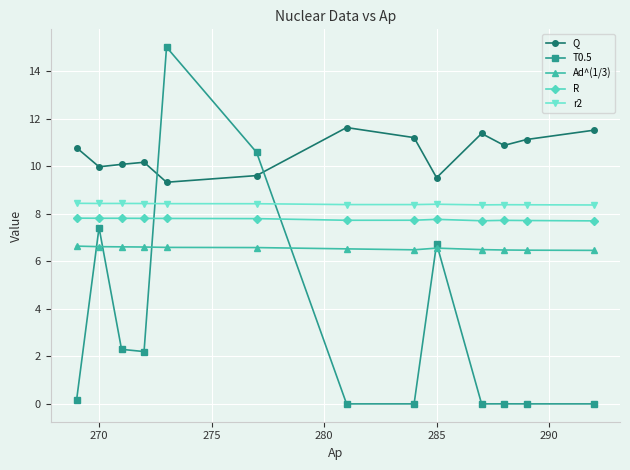

True or false: Ad^(1/3) and Q intersect in this chart.

False